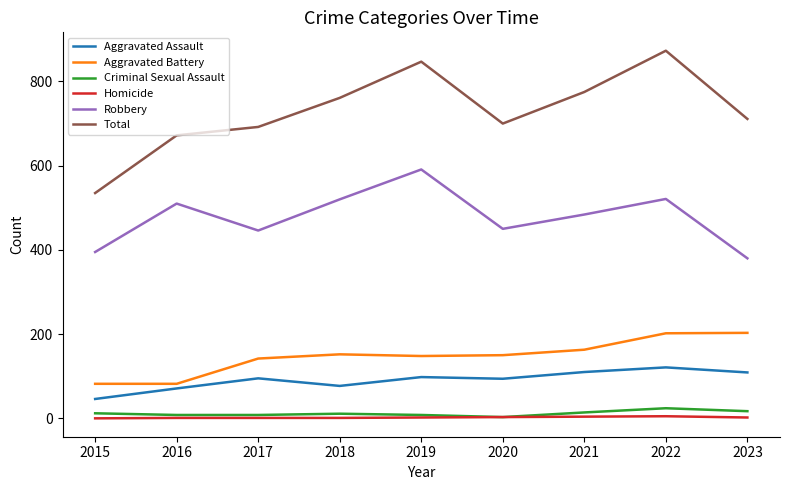

What are all the series names shown in the legend?

Aggravated Assault, Aggravated Battery, Criminal Sexual Assault, Homicide, Robbery, Total